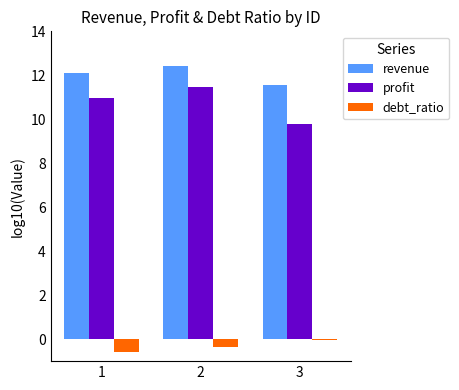

At which label does profit first exceed 10?

1